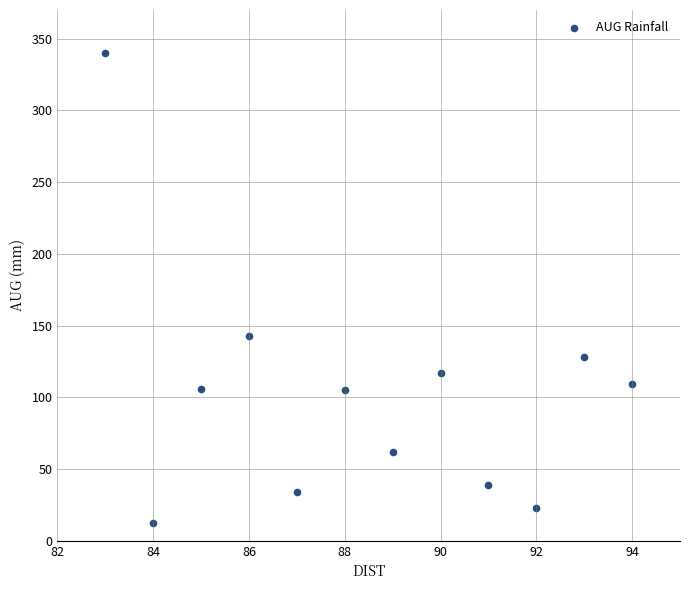

What is the average X value?

88